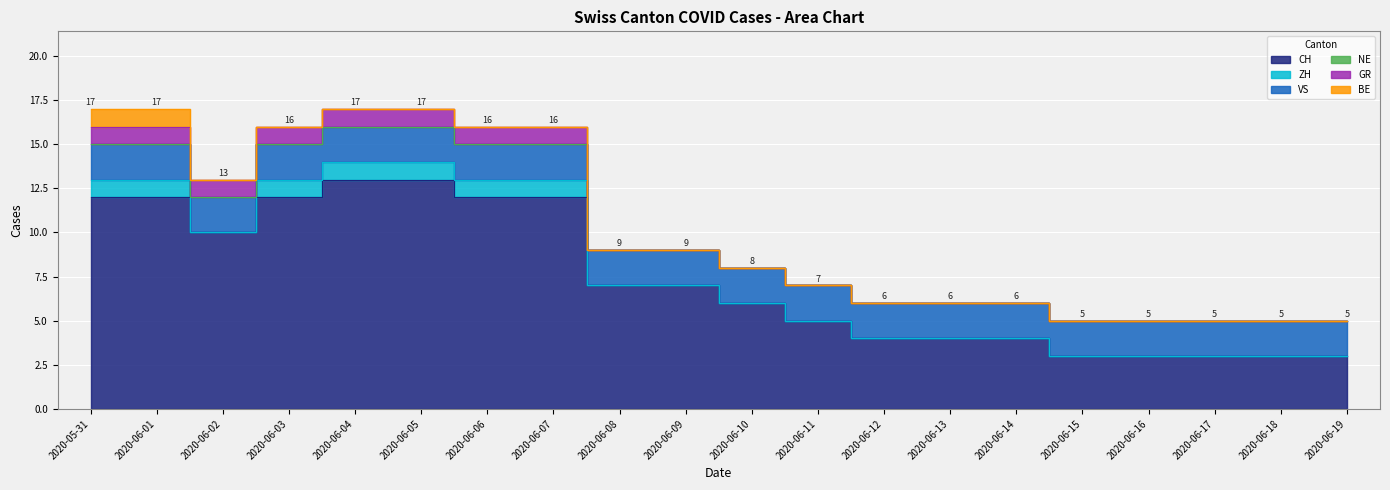

What is the label of the 11th point from the right?

2020-06-09